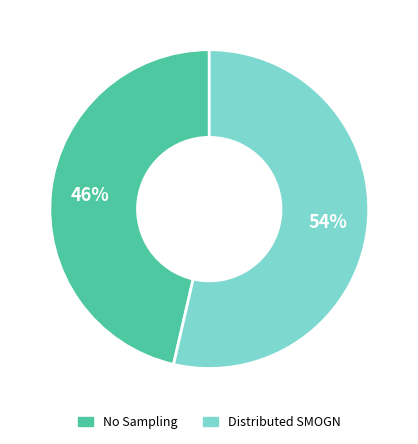

Which category has the biggest portion of the pie?

Distributed SMOGN